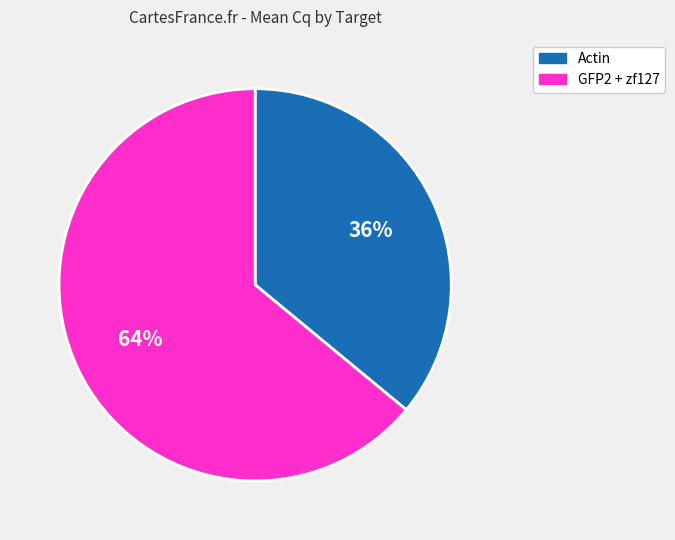

Which category has the biggest portion of the pie?

GFP2 + zf127